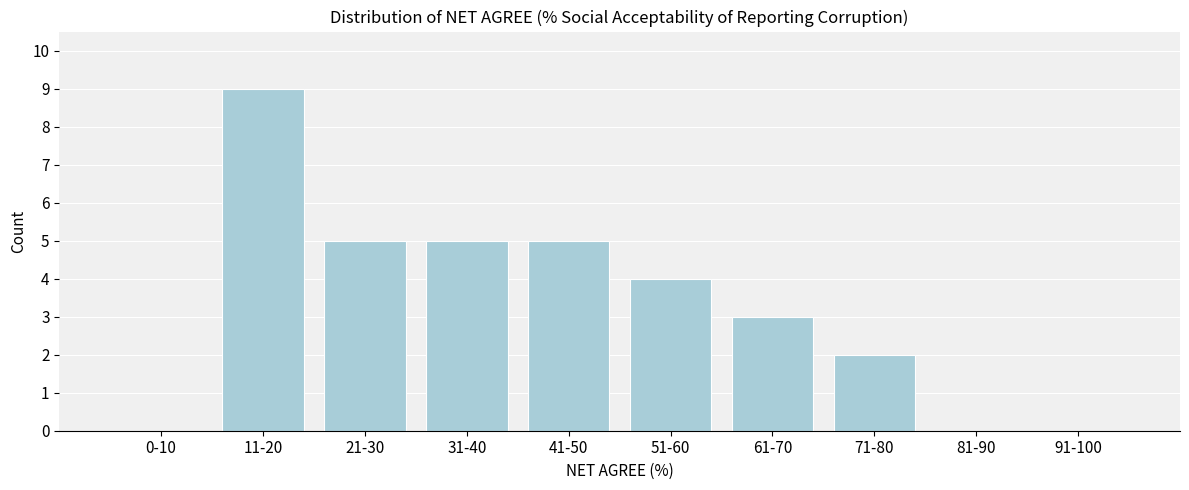

Reading left to right, what are all the values shown in this chart?

0-10=0	11-20=9	21-30=5	31-40=5	41-50=5	51-60=4	61-70=3	71-80=2	81-90=0	91-100=0